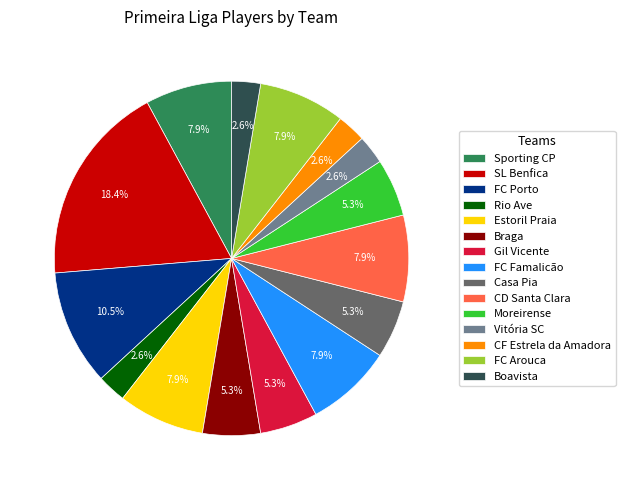

Does Rio Ave account for over 50% of the chart?

No